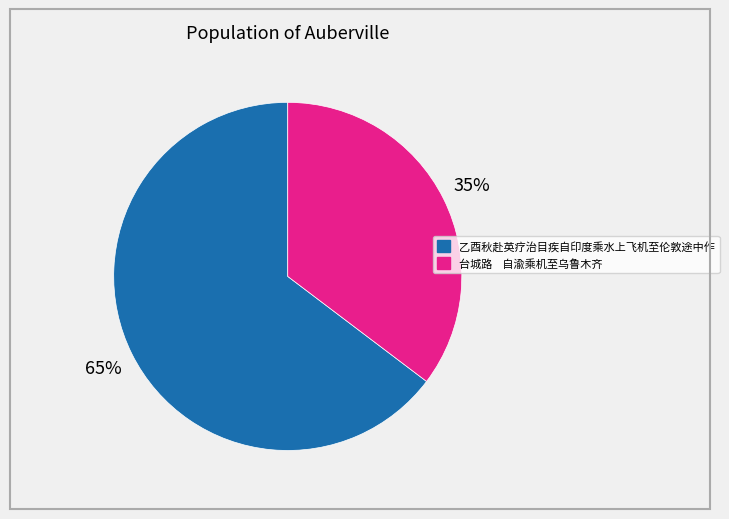

True or false: 乙酉秋赴英疗治目疾自印度乘水上飞机至伦敦途中作 accounts for 65% of the total.

True